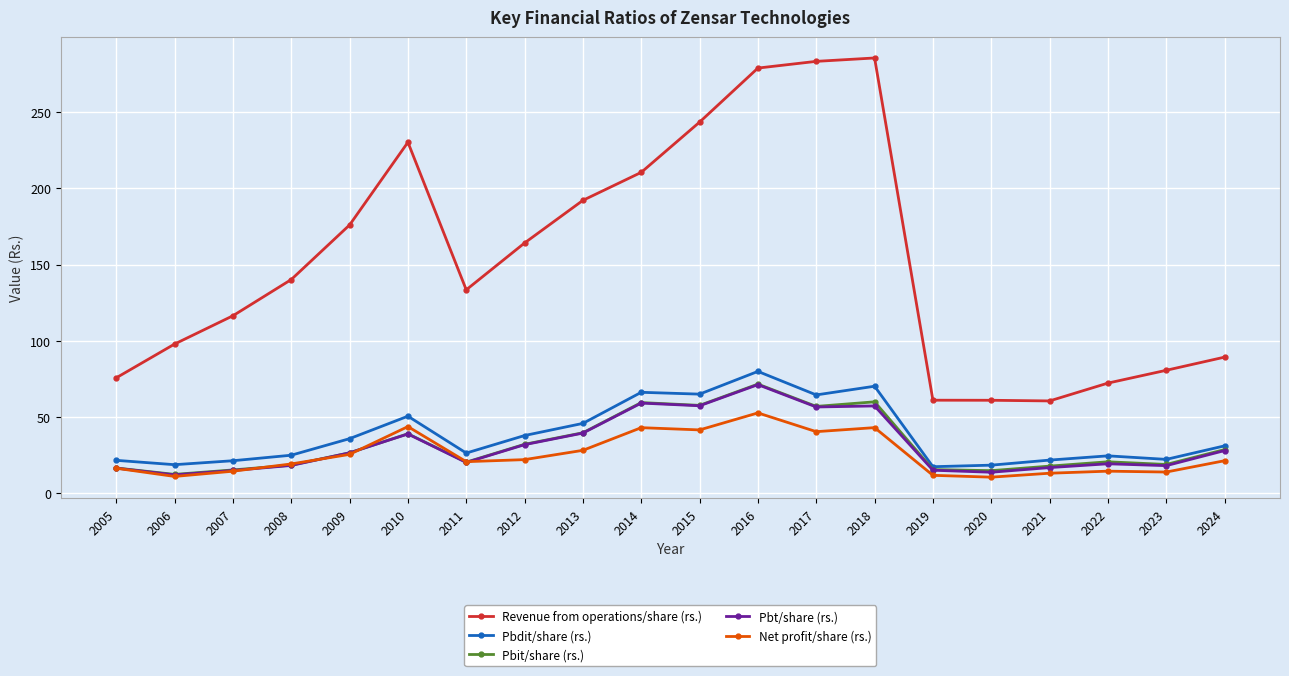

What are all the series names shown in the legend?

Revenue from operations/share (rs.), Pbdit/share (rs.), Pbit/share (rs.), Pbt/share (rs.), Net profit/share (rs.)